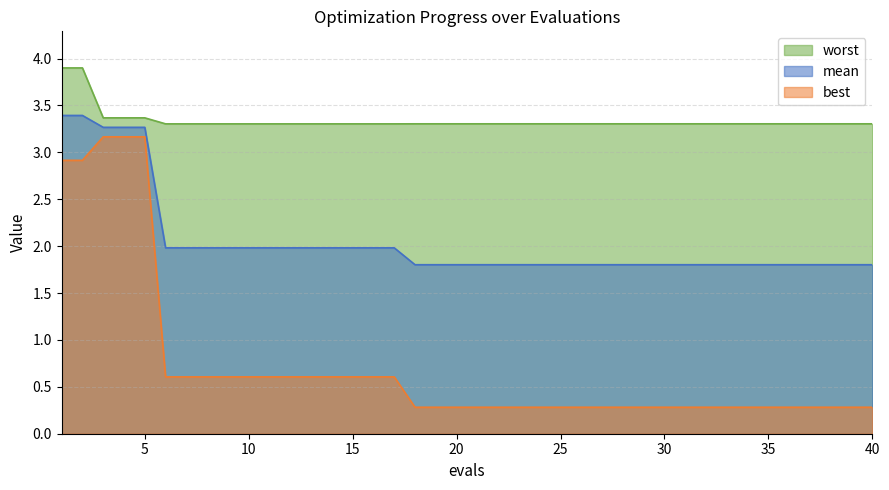

True or false: mean and worst intersect in this chart.

False